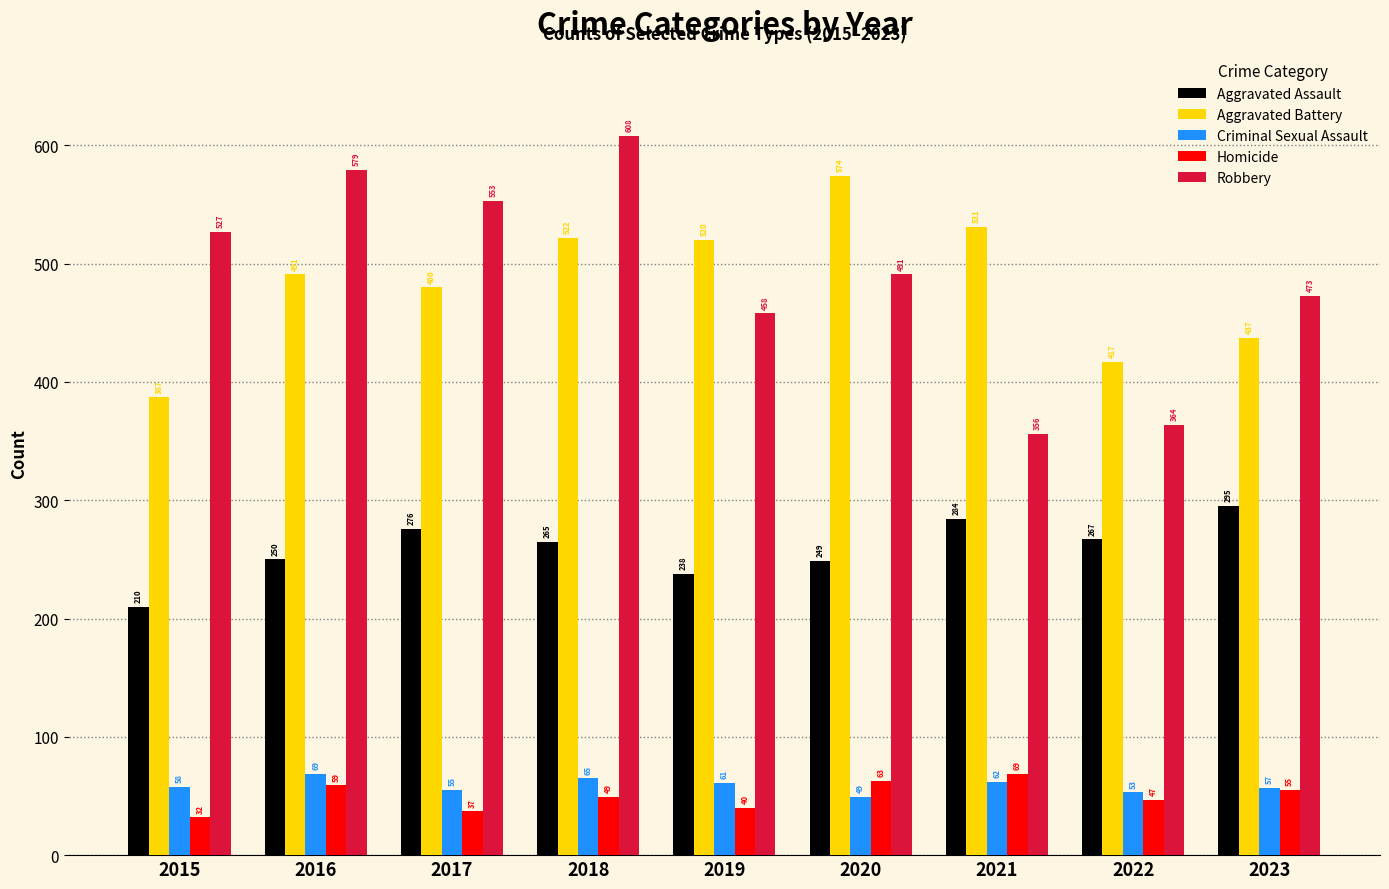

At which label is Homicide closest to 50?

2018